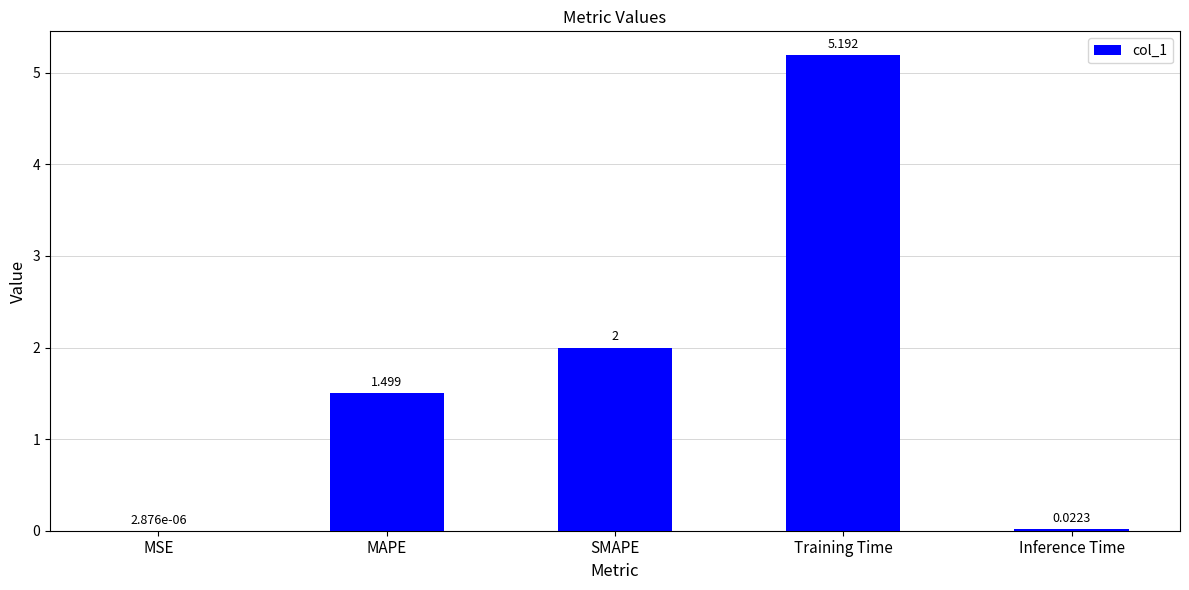

At which category does the chart reach its peak across all series?

Training Time